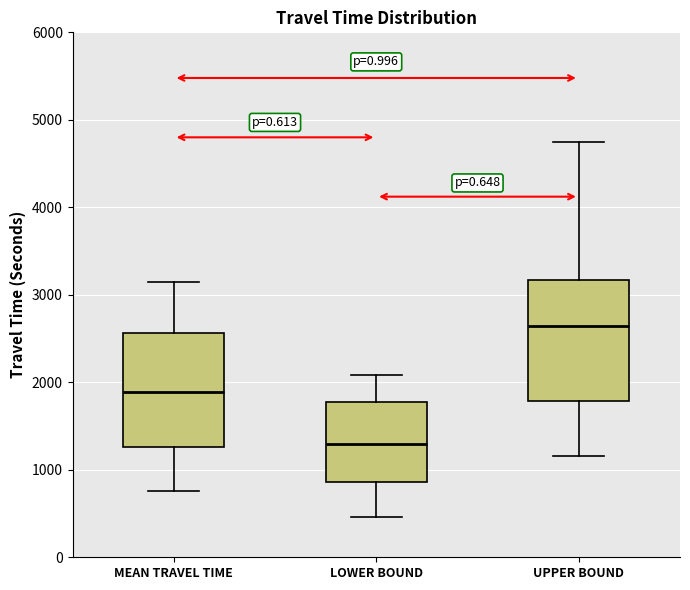

Reading left to right, transcribe this box plot: for each box, give where its median line is, the range the box spans, and where its two whiskers end, as read against the y-axis. The values are not printed on the chart, so give them approximately, as read against the axis.

MEAN TRAVEL TIME: median 1900, box 1300 to 2600, whiskers 800 to 3100
LOWER BOUND: median 1300, box 900 to 1800, whiskers 500 to 2100
UPPER BOUND: median 2600, box 1800 to 3200, whiskers 1200 to 4700